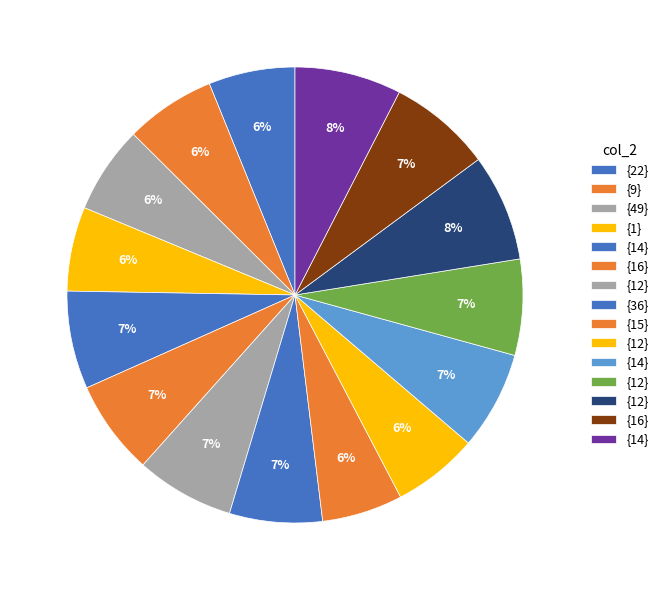

How many segments does this pie chart have?

15